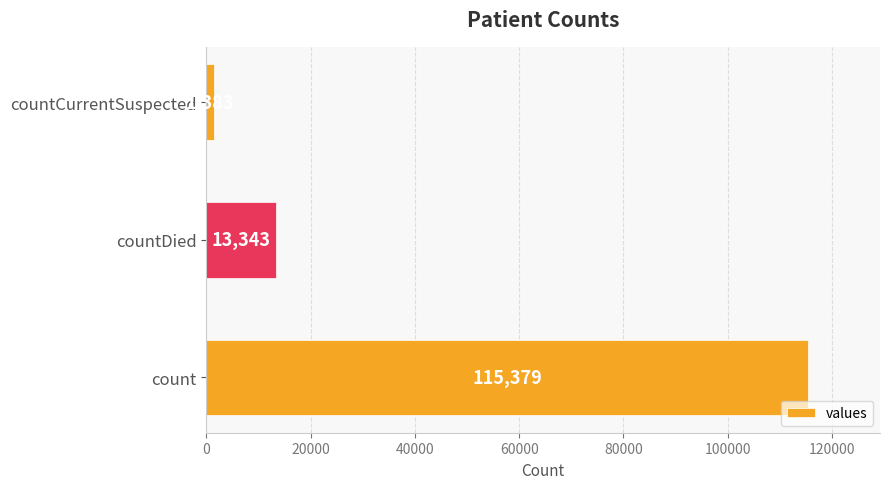

Between countCurrentSuspected and countDied, which is larger?

countDied